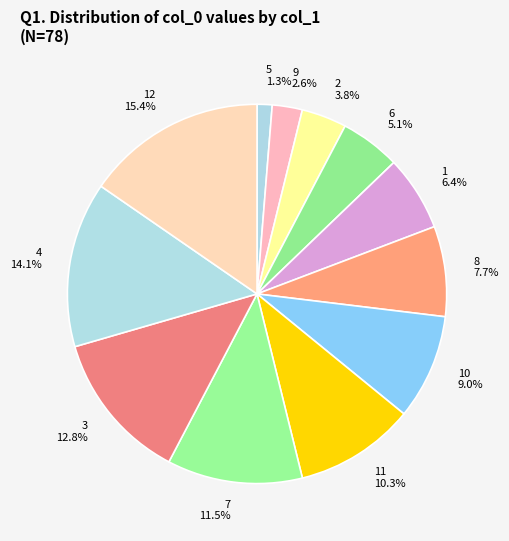

Does 10 account for over 50% of the chart?

No